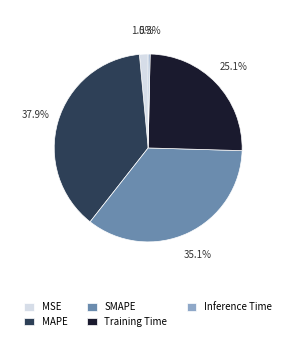

To the nearest percent, what is the difference between the largest and smallest slice percentages?

38%